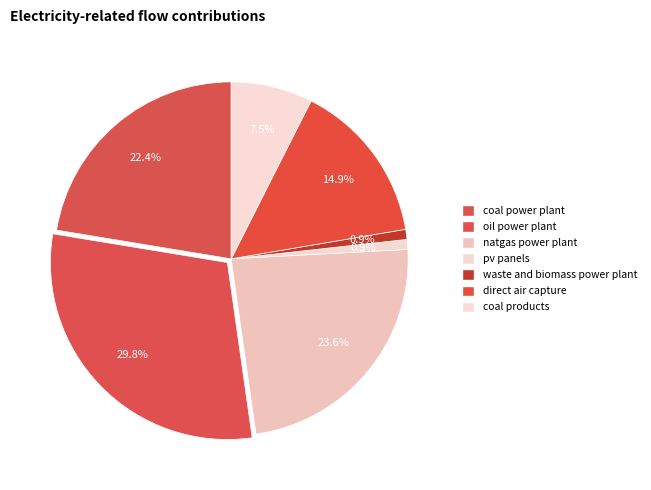

Which slice is the largest?

oil power plant